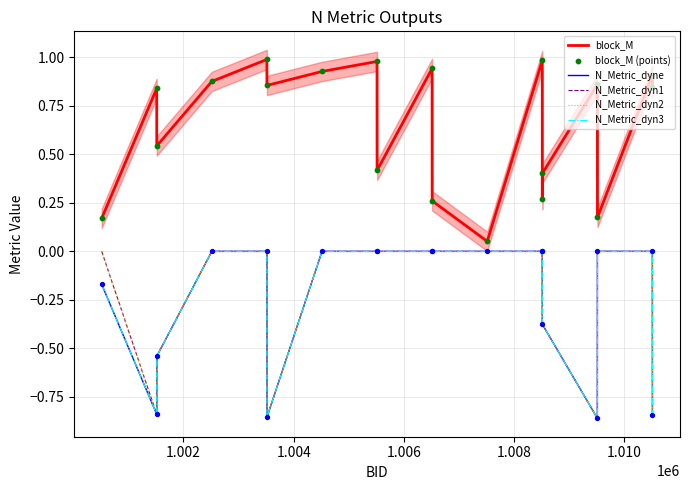

At which category is the sum across all series the highest?

1.008